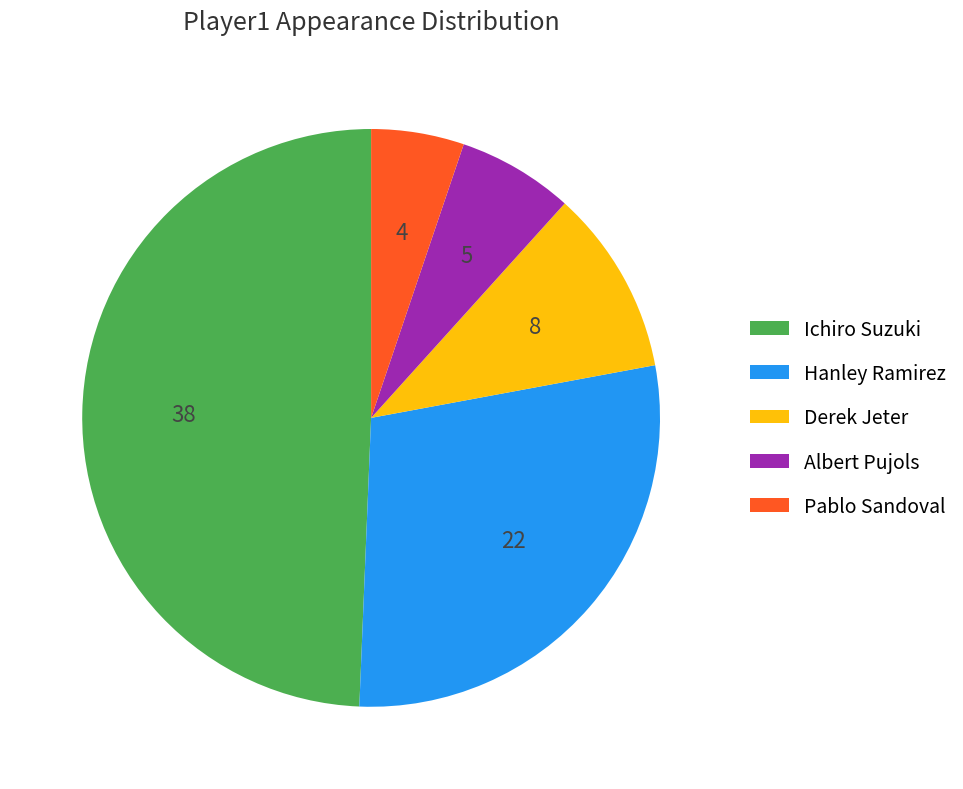

Which has a higher value, Pablo Sandoval or Derek Jeter?

Derek Jeter